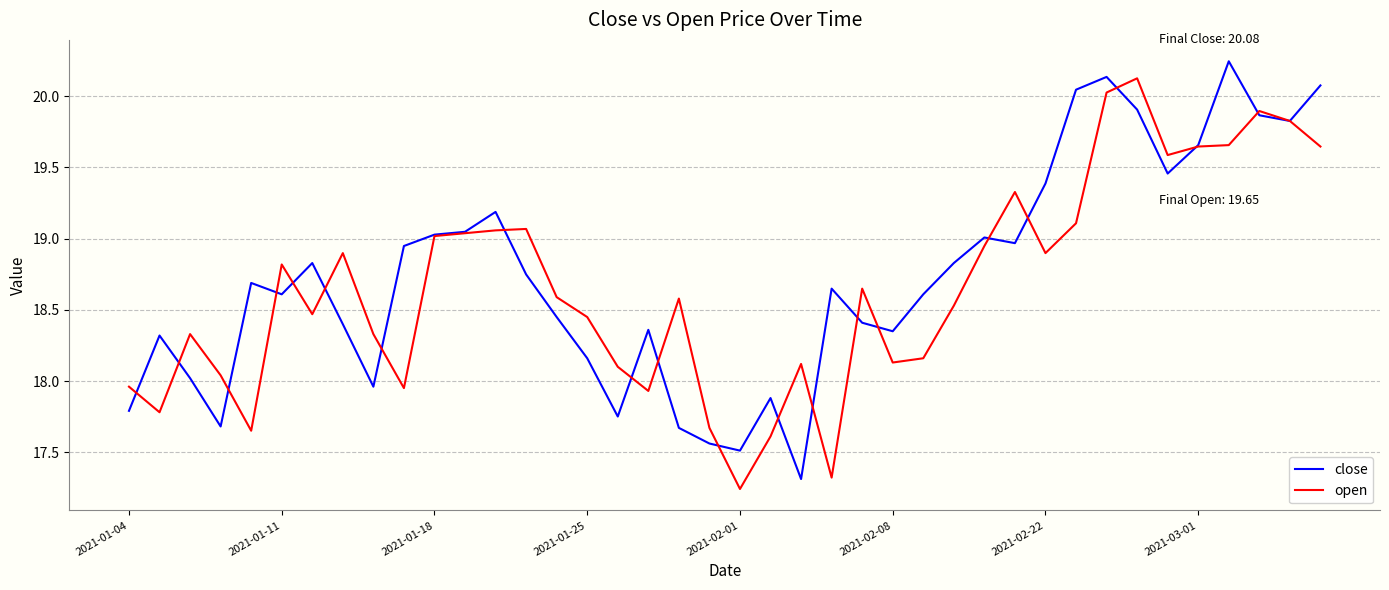

What is the maximum value shown in the chart?

20.2